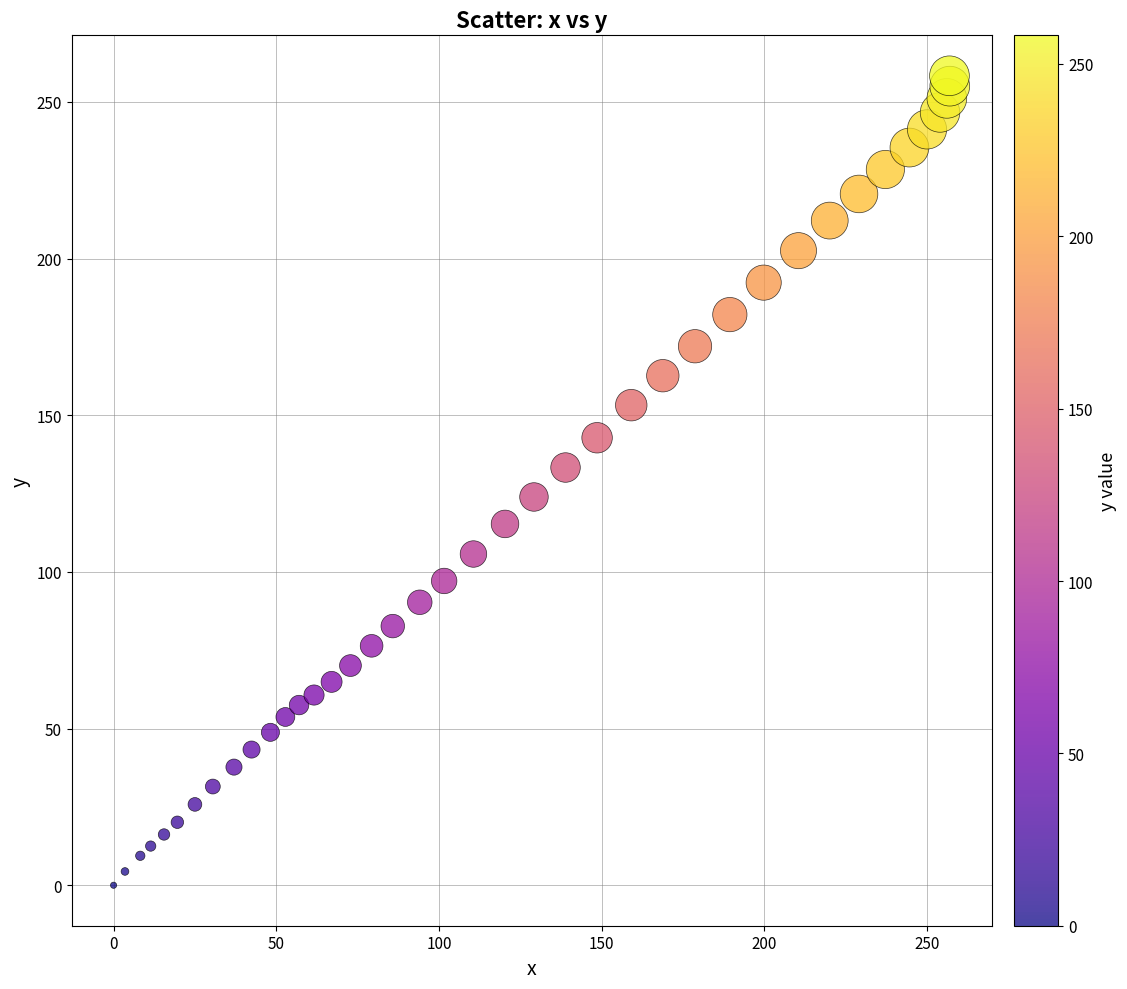

What is the range of Y values (max minus min)?

258.3